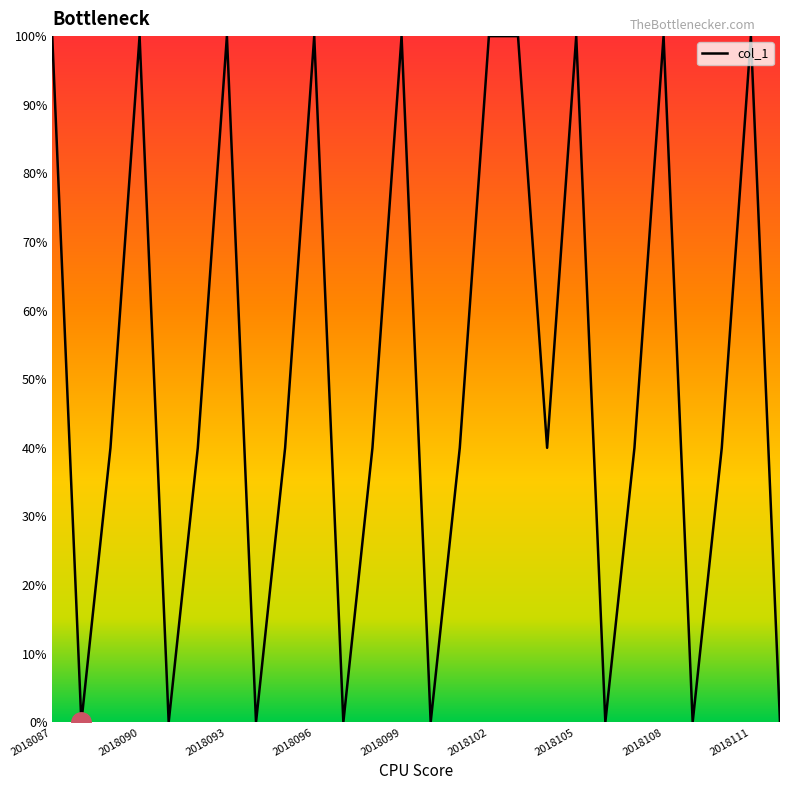

Is this an area chart (filled region under the line)?

Yes